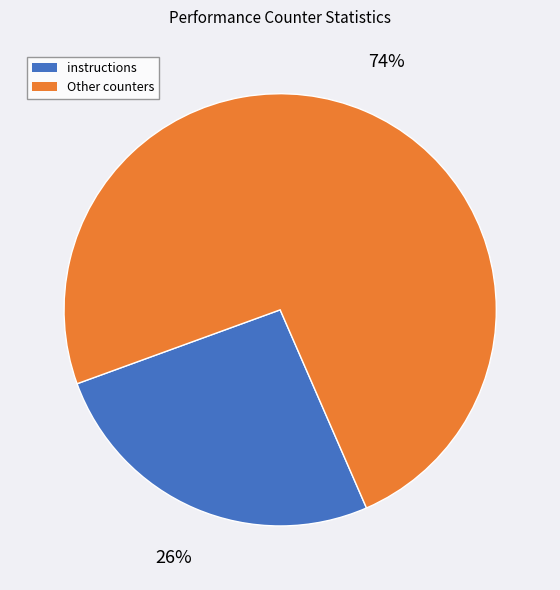

To the nearest percent, what is the difference between the largest and smallest slice percentages?

48%